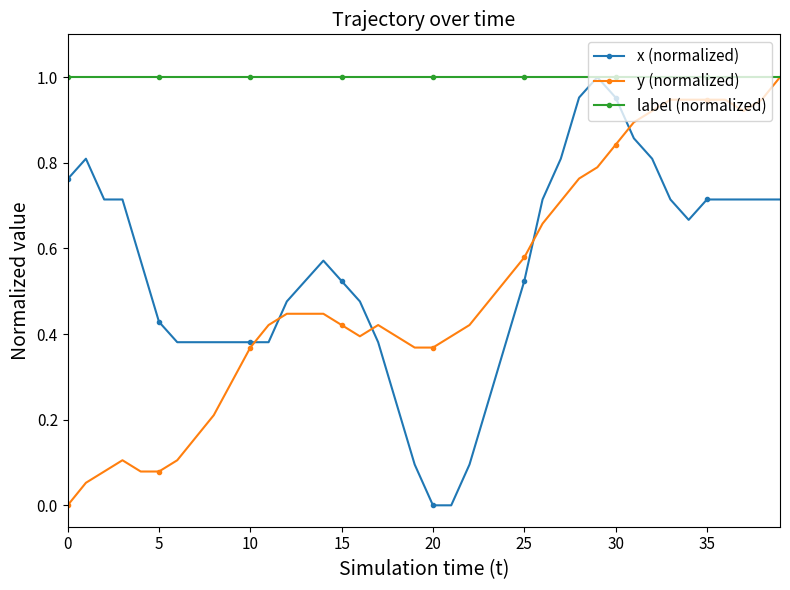

Which series has the largest total across all categories?

label (normalized)